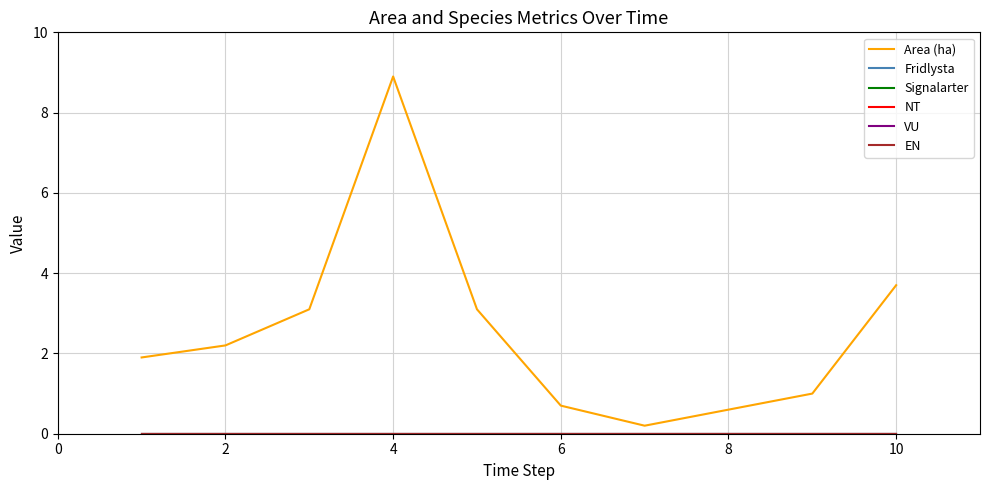

Rank the series by their maximum value, from highest to lowest.

Area (ha), Fridlysta, Signalarter, NT, VU, EN